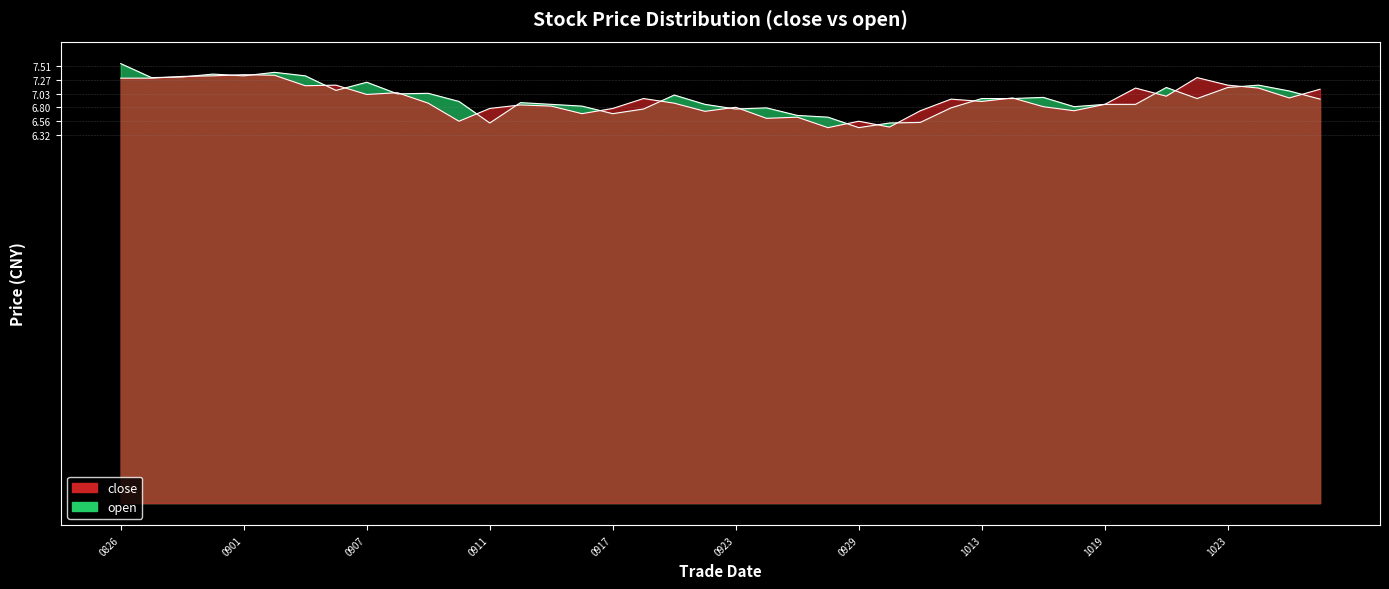

After their last crossing, which series has the higher values: close or open?

close